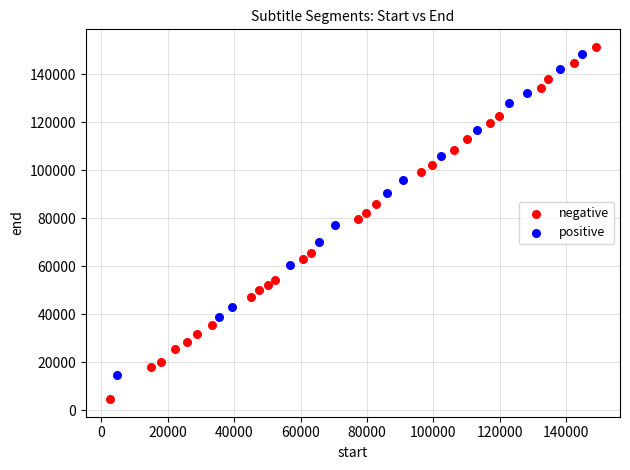

Which series contains the lowest Y value?

negative